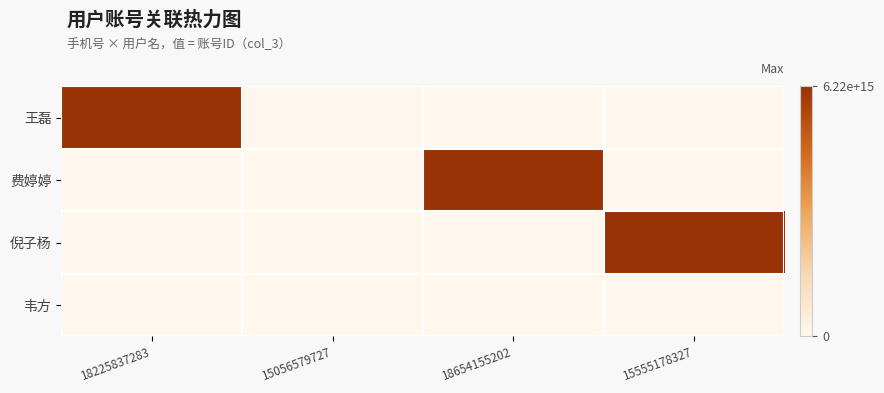

At which category is the sum across all series the highest?

15555178327